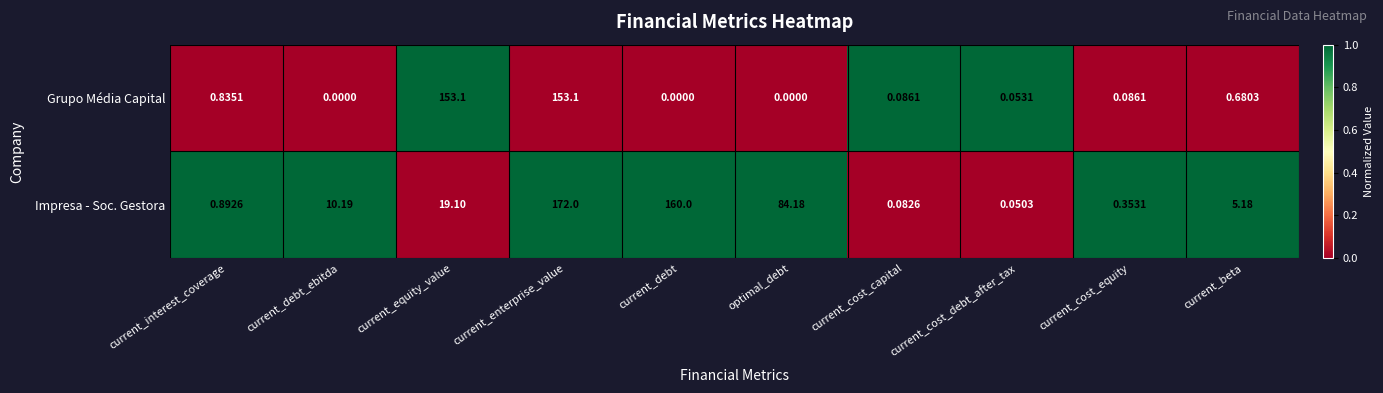

Which series changed the most between current_debt and current_cost_debt_after_tax?

Impresa - Soc. Gestora